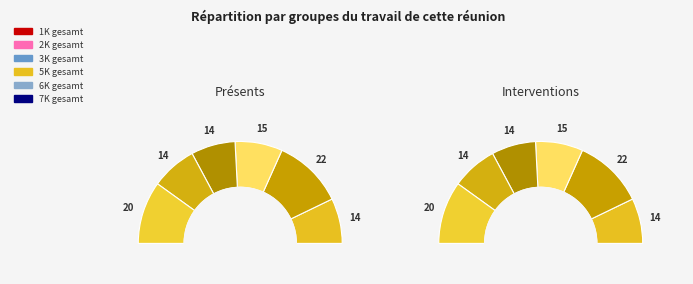

Is 6K gesamt the majority of the pie?

No